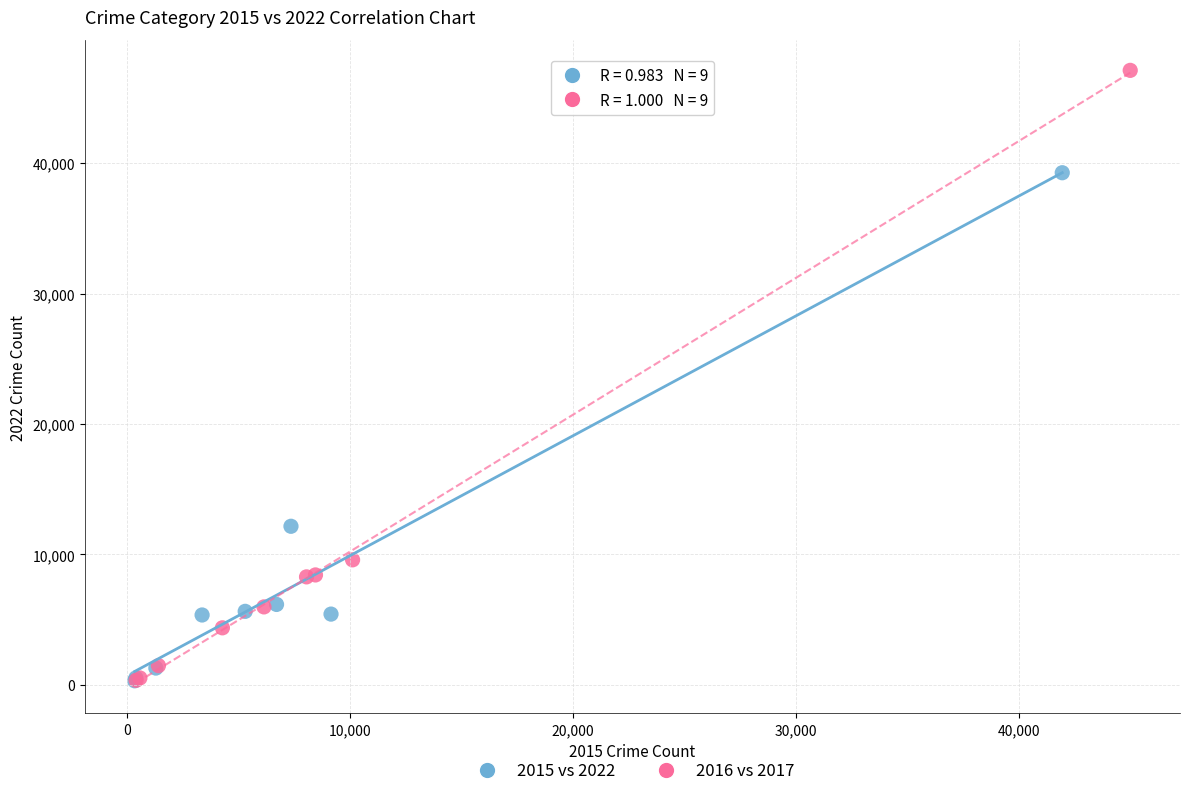

Which series has the widest spread of Y values?

2016 vs 2017